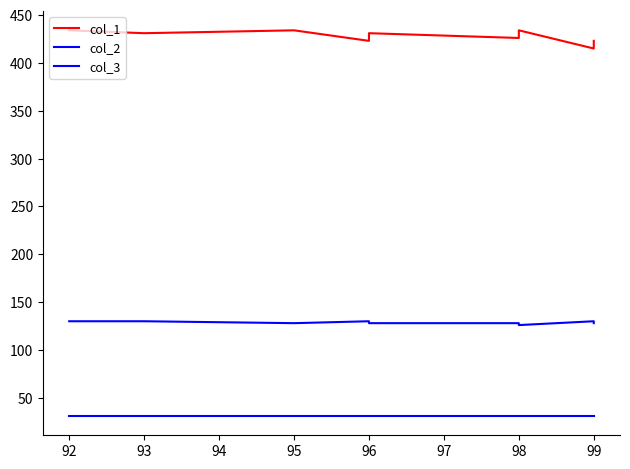

Which series has the largest range (max minus min)?

col_1